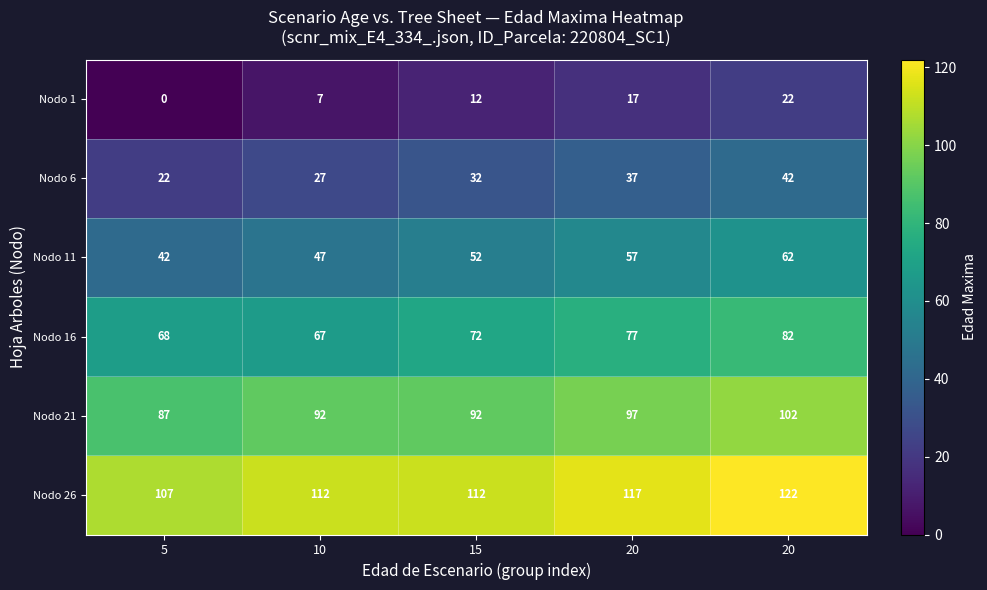

Count the number of categories in the chart.

5